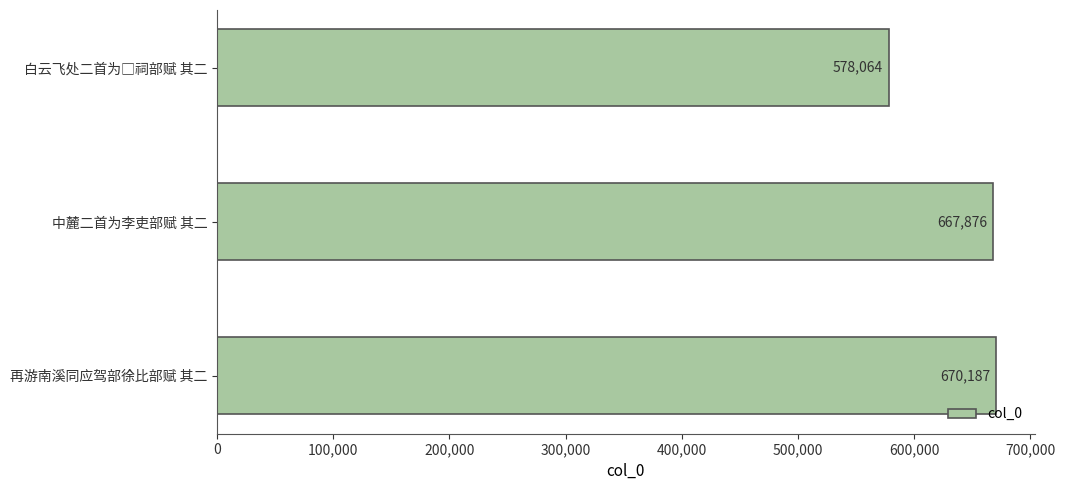

At which label is the value closest to 624125?

中麓二首为李吏部赋 其二